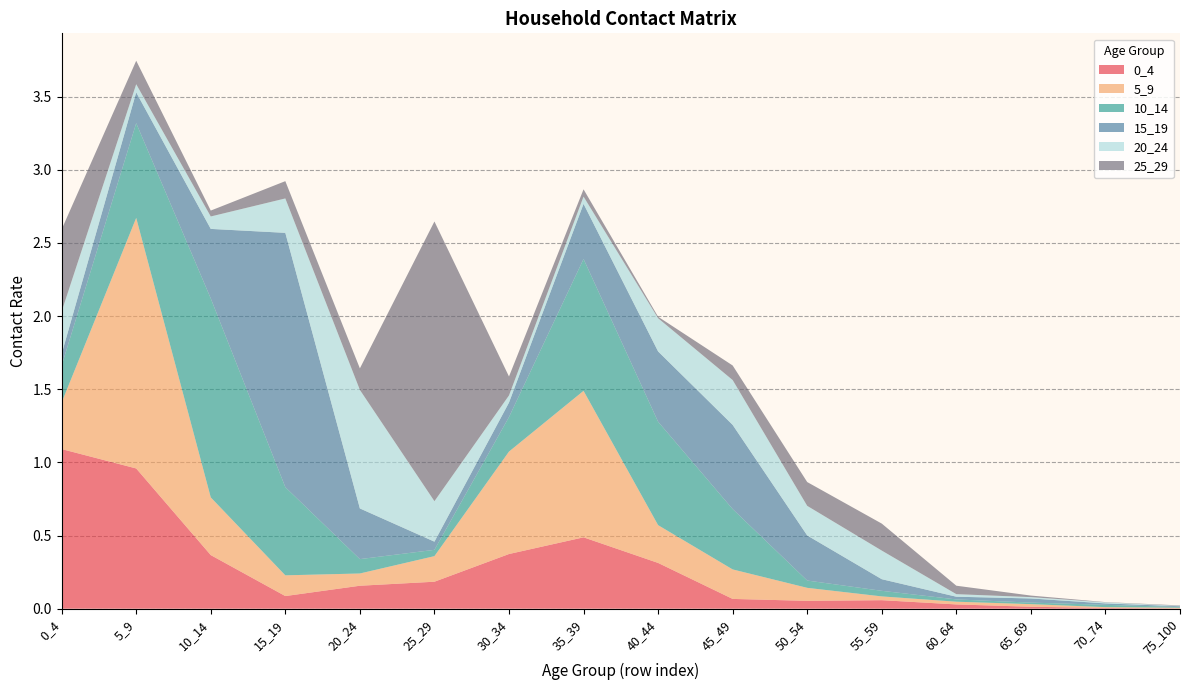

Reading right to left, extract all data points from this chart.

0_4: 0.0	0.0	0.0	0.0	0.1	0.1	0.1	0.3	0.5	0.4	0.2	0.2	0.1	0.4	1.0	1.1
5_9: 0.0	0.0	0.0	0.0	0.0	0.1	0.2	0.3	1.0	0.7	0.2	0.1	0.1	0.4	1.7	0.3
10_14: 0.0	0.0	0.0	0.0	0.0	0.0	0.4	0.7	0.9	0.2	0.0	0.1	0.6	1.4	0.6	0.3
15_19: 0.0	0.0	0.0	0.0	0.1	0.3	0.6	0.5	0.4	0.1	0.1	0.3	1.7	0.5	0.2	0.1
20_24: 0.0	0.0	0.0	0.0	0.2	0.2	0.3	0.2	0.0	0.0	0.3	0.8	0.2	0.1	0.1	0.3
25_29: 0.0	0.0	0.0	0.1	0.2	0.2	0.1	0.0	0.0	0.1	1.9	0.1	0.1	0.0	0.2	0.6